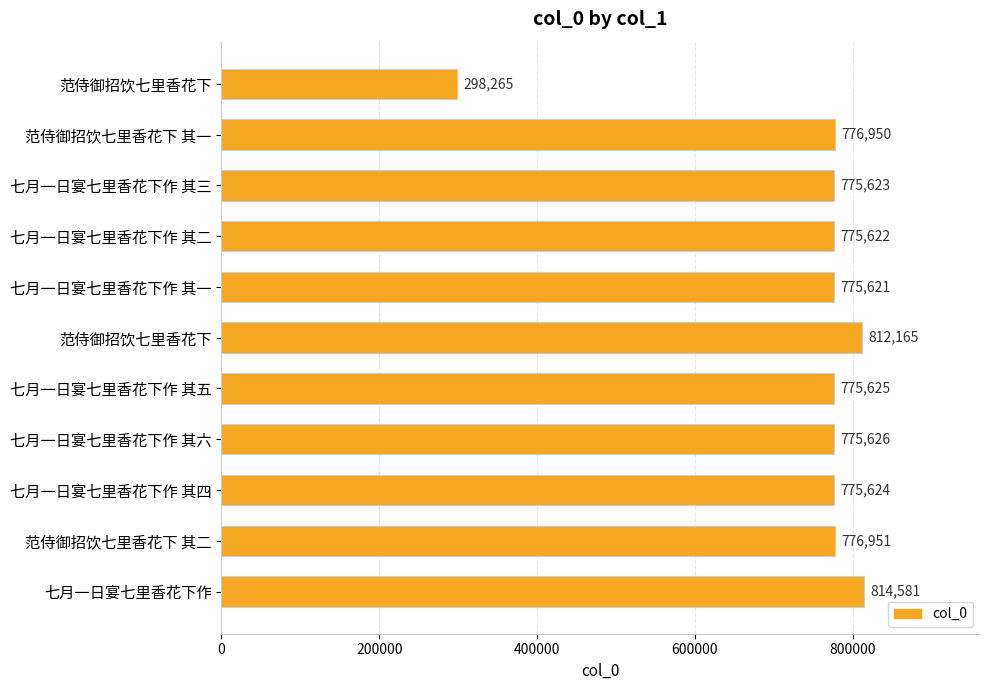

How many distinct data groups are displayed?

1